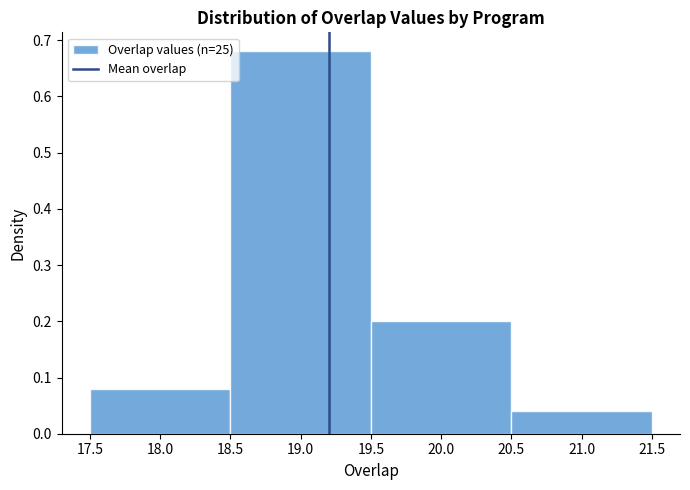

Over which range of the x-axis is the bar tallest?

18.5 to 19.5